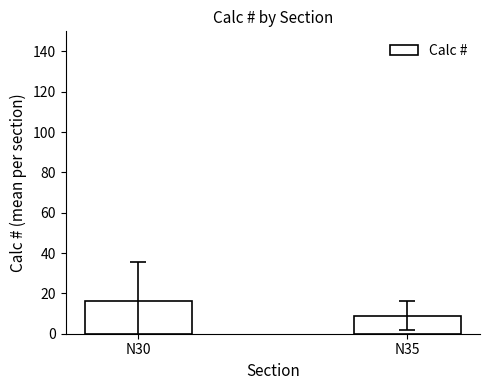

How many bars are there in total?

2